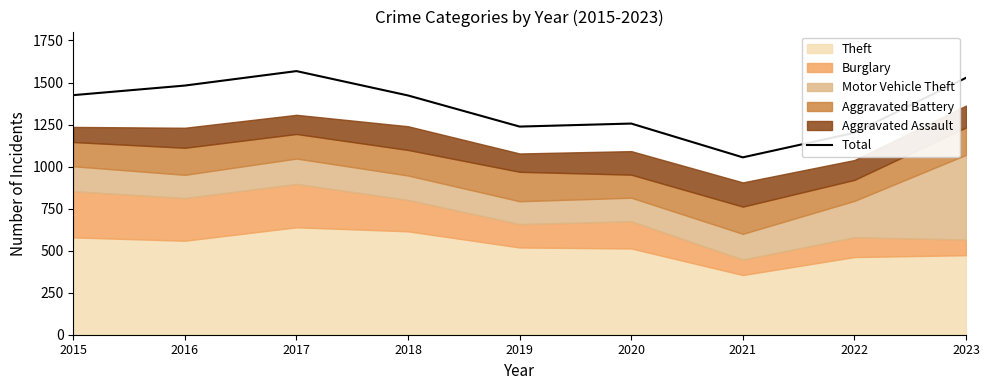

Rank the categories by value from lowest to highest.

2021, 2022, 2019, 2020, 2018, 2015, 2016, 2023, 2017